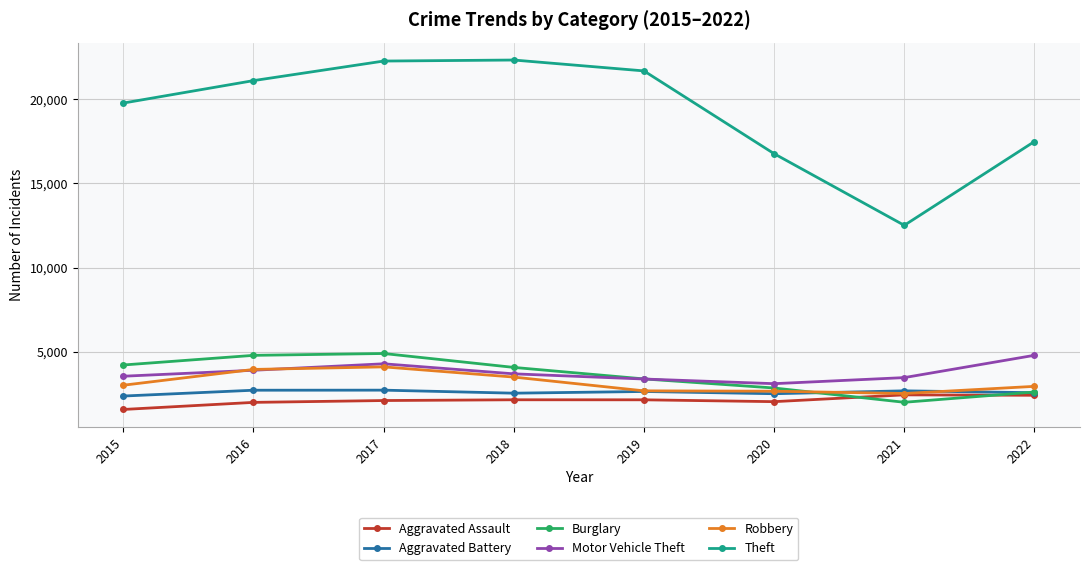

Which series has the largest total across all categories?

Theft